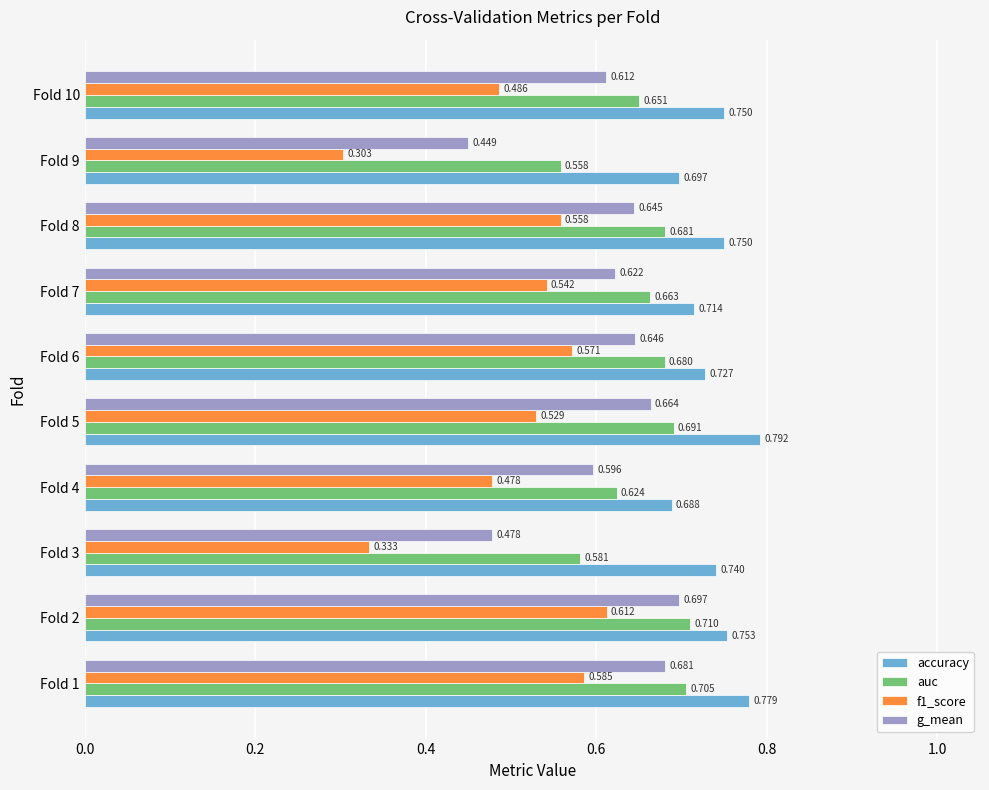

Rank the categories by f1_score value from lowest to highest.

Fold 9, Fold 3, Fold 4, Fold 10, Fold 5, Fold 7, Fold 8, Fold 6, Fold 1, Fold 2